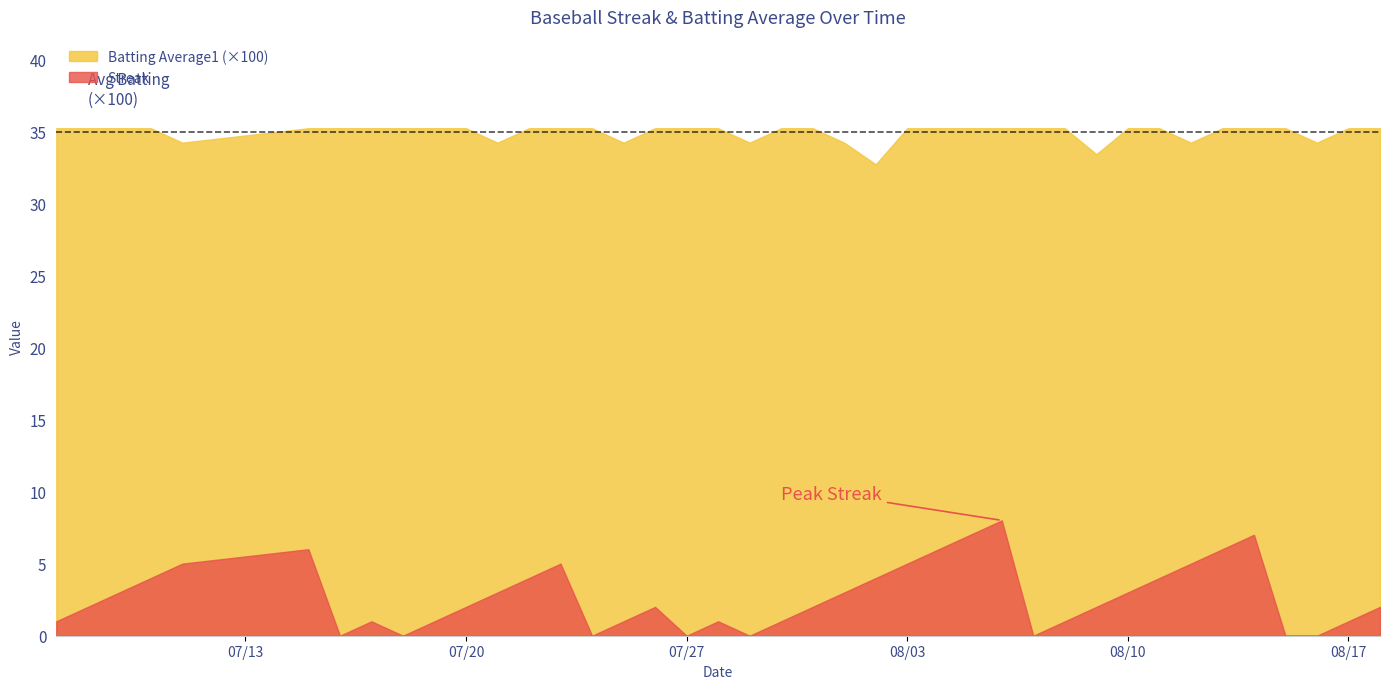

What is the value of the Batting Average1 point at the 1st from the left?

0.4